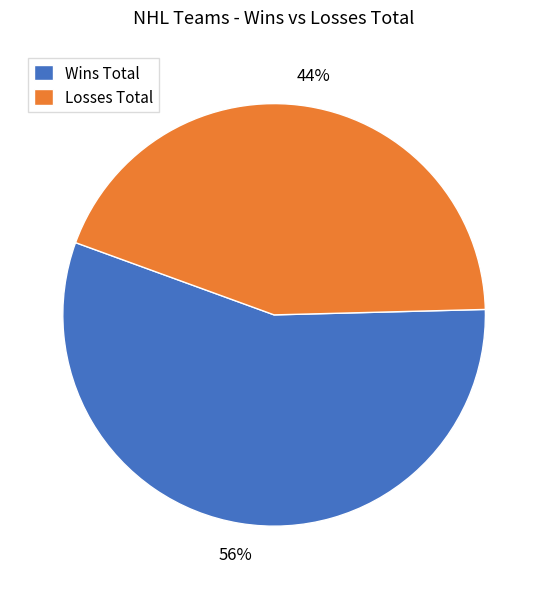

What is the largest slice in the pie chart?

Wins Total